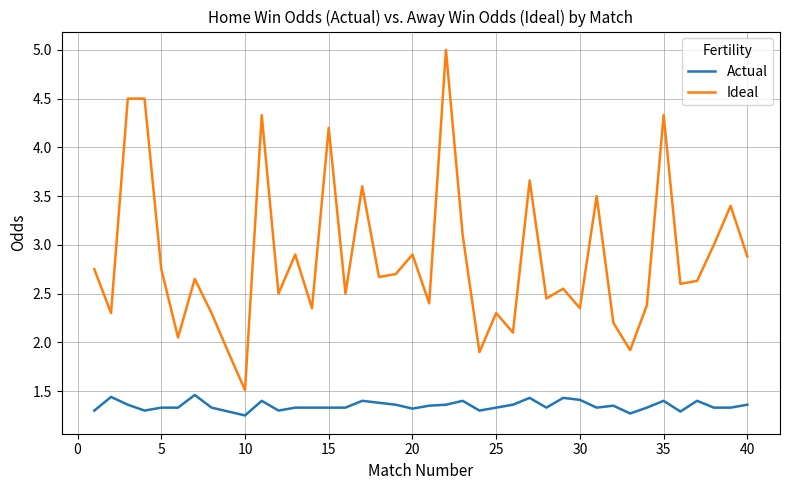

True or false: Ideal and Actual intersect in this chart.

False